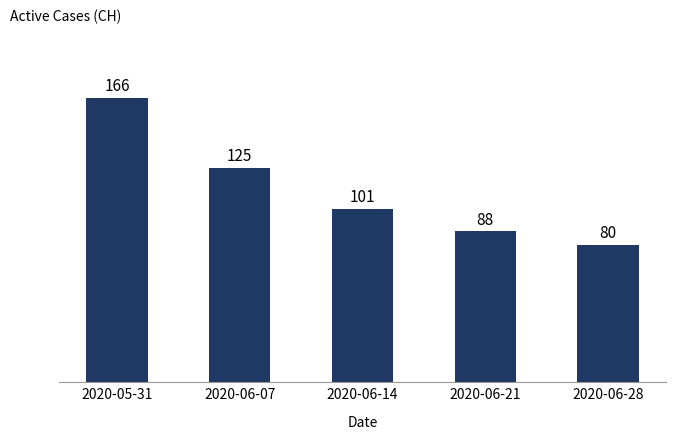

What position from the left is 2020-05-31?

1